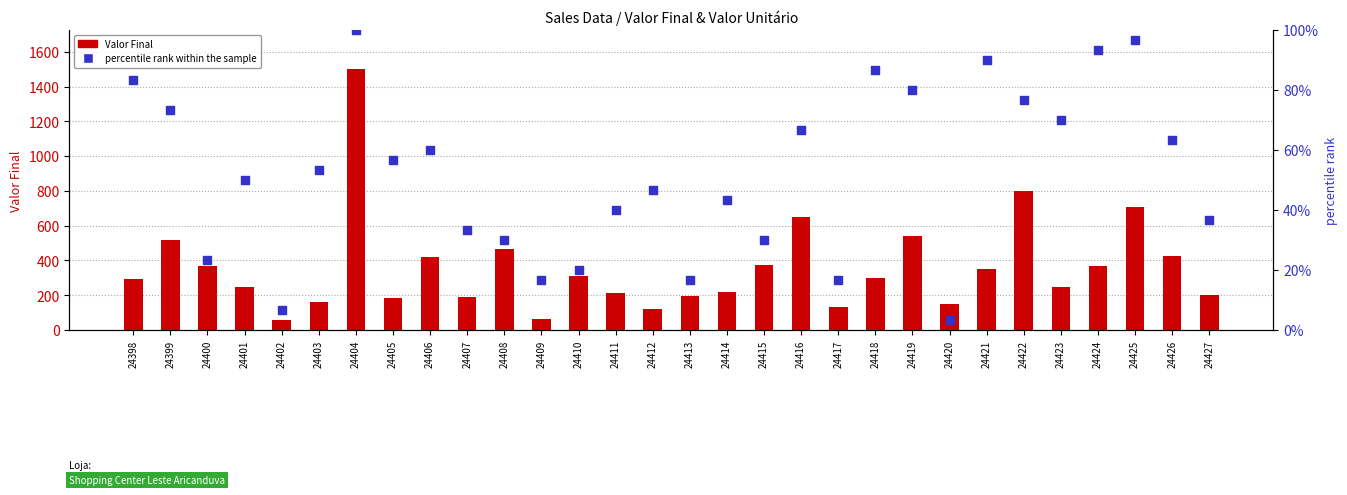

Which series contains the lowest Y value?

percentile rank within the sample